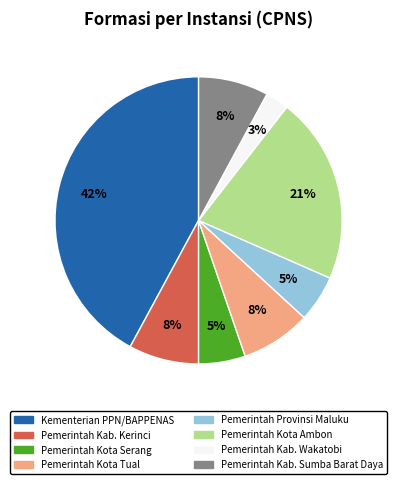

To the nearest percent, what is the difference between the largest and smallest slice percentages?

39%